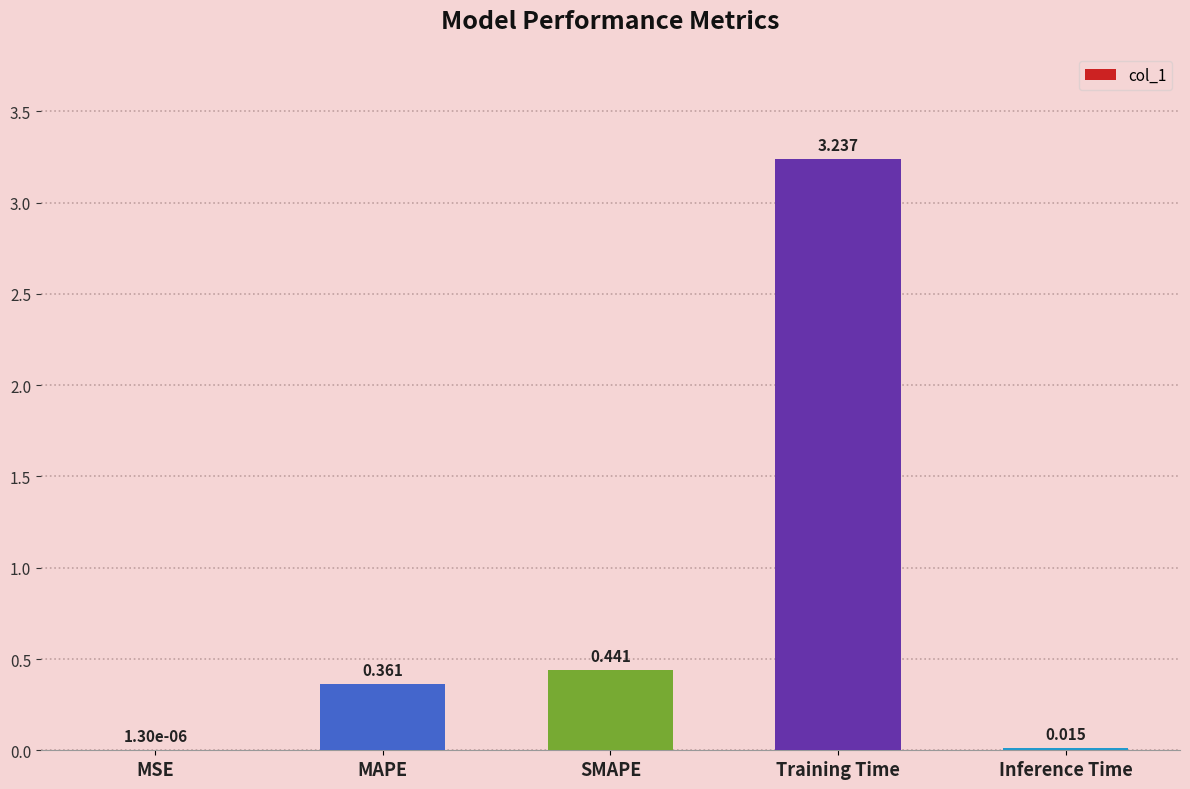

At which label is the value closest to 1?

SMAPE